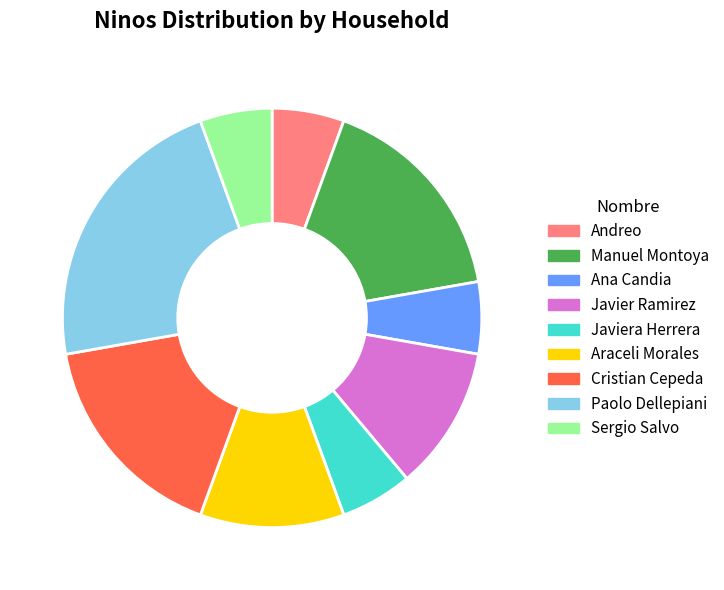

Which slice is the largest?

Paolo Dellepiani